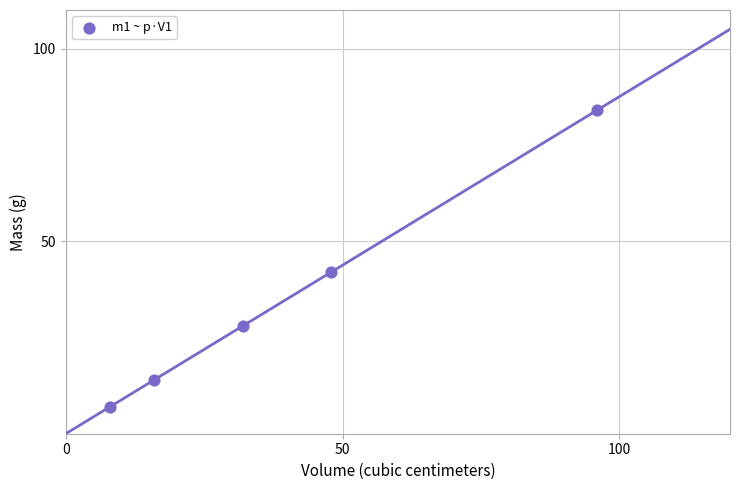

What Y value in the scatter plot is closest to 45?

42